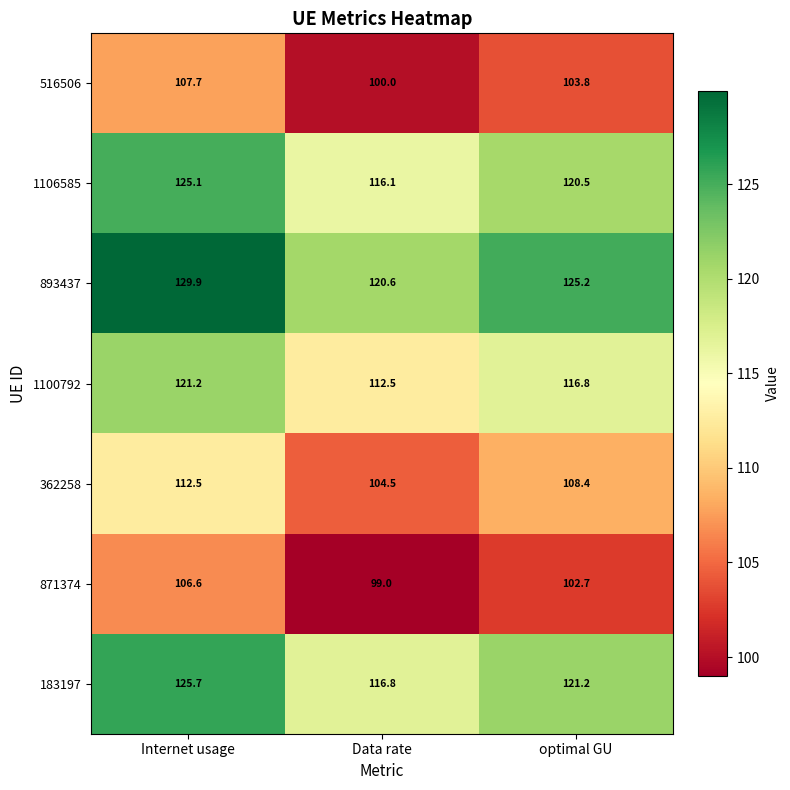

True or false: 516506 has a value of 51.9 at optimal GU.

False